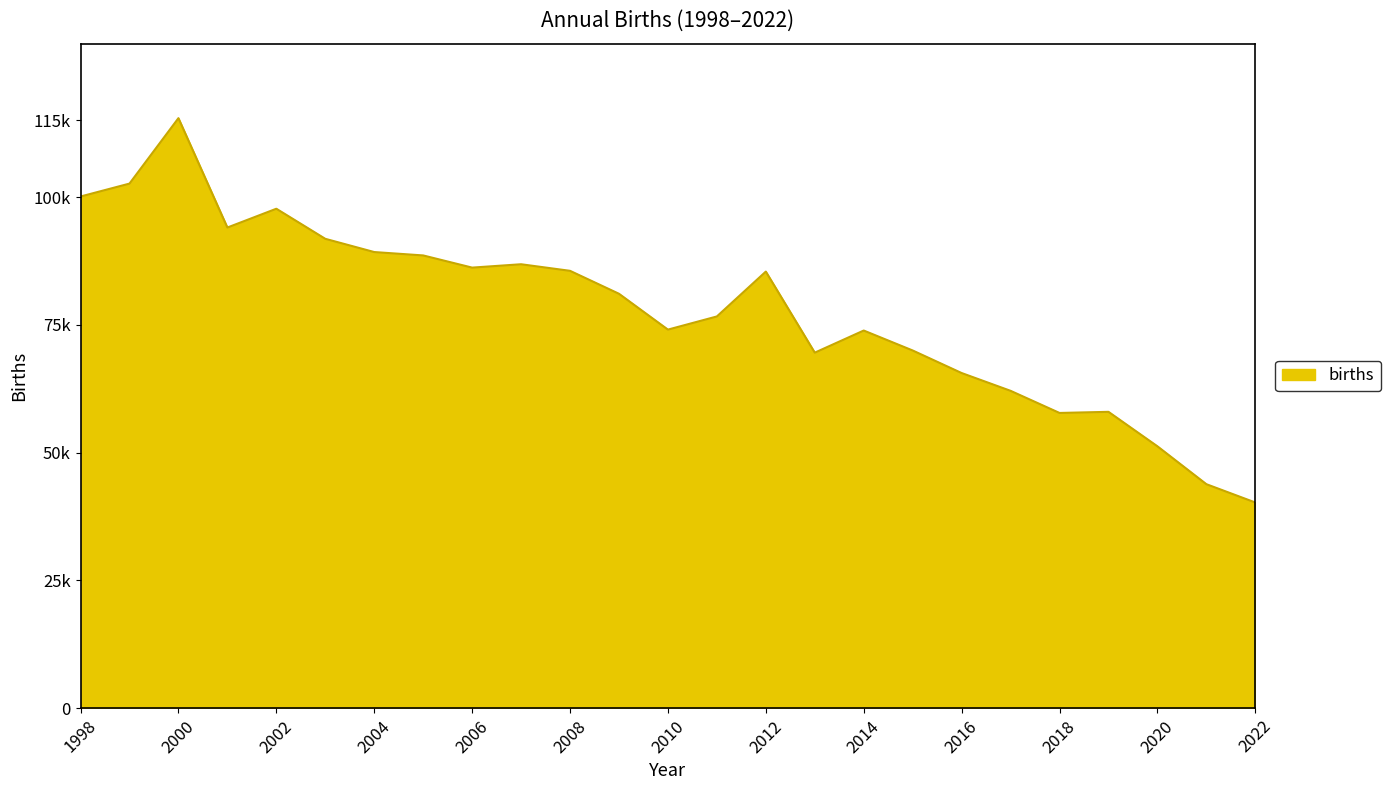

Does the chart display data point markers on the line(s)?

No